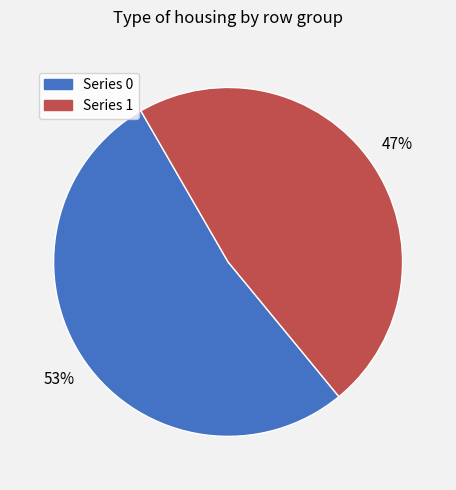

Does any single category account for the majority?

Yes